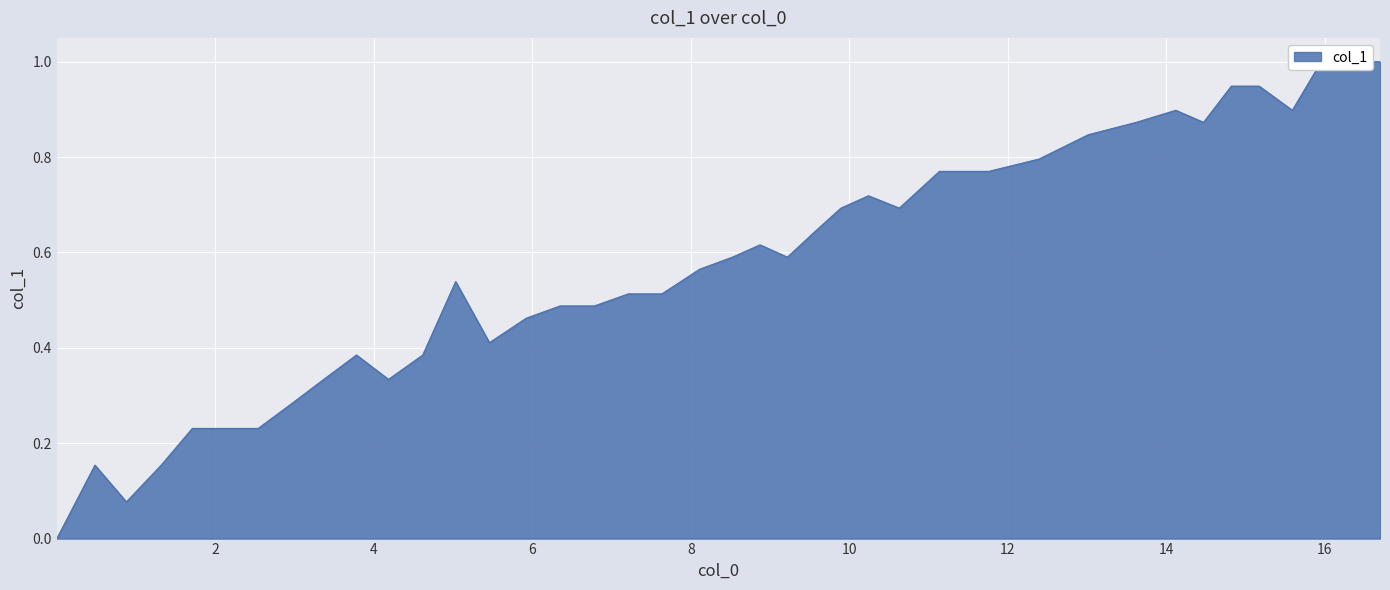

The value at col_1 is 0.2. True or false?

True